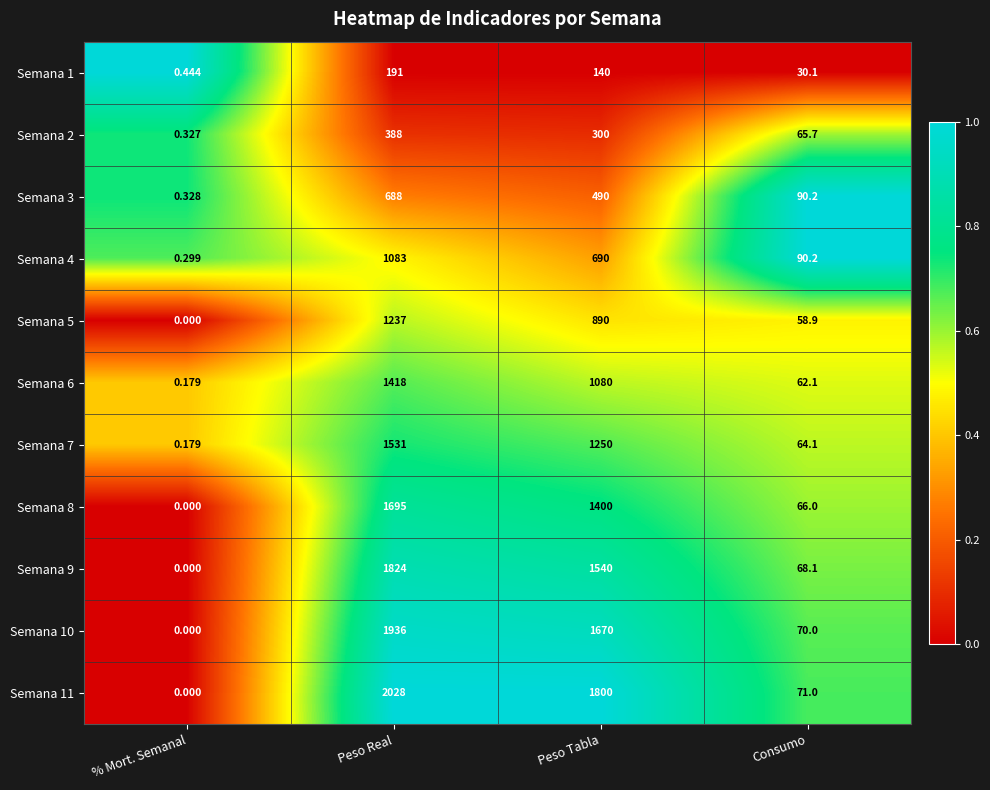

At which category does the chart reach its minimum across all series?

% Mort. Semanal